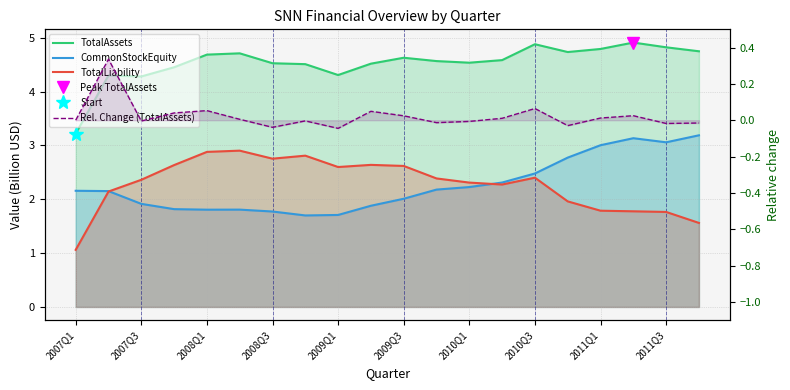

Is the value of CommonStockEquity at 11 greater than the value of Rel. Change (TotalAssets) at 10?

Yes